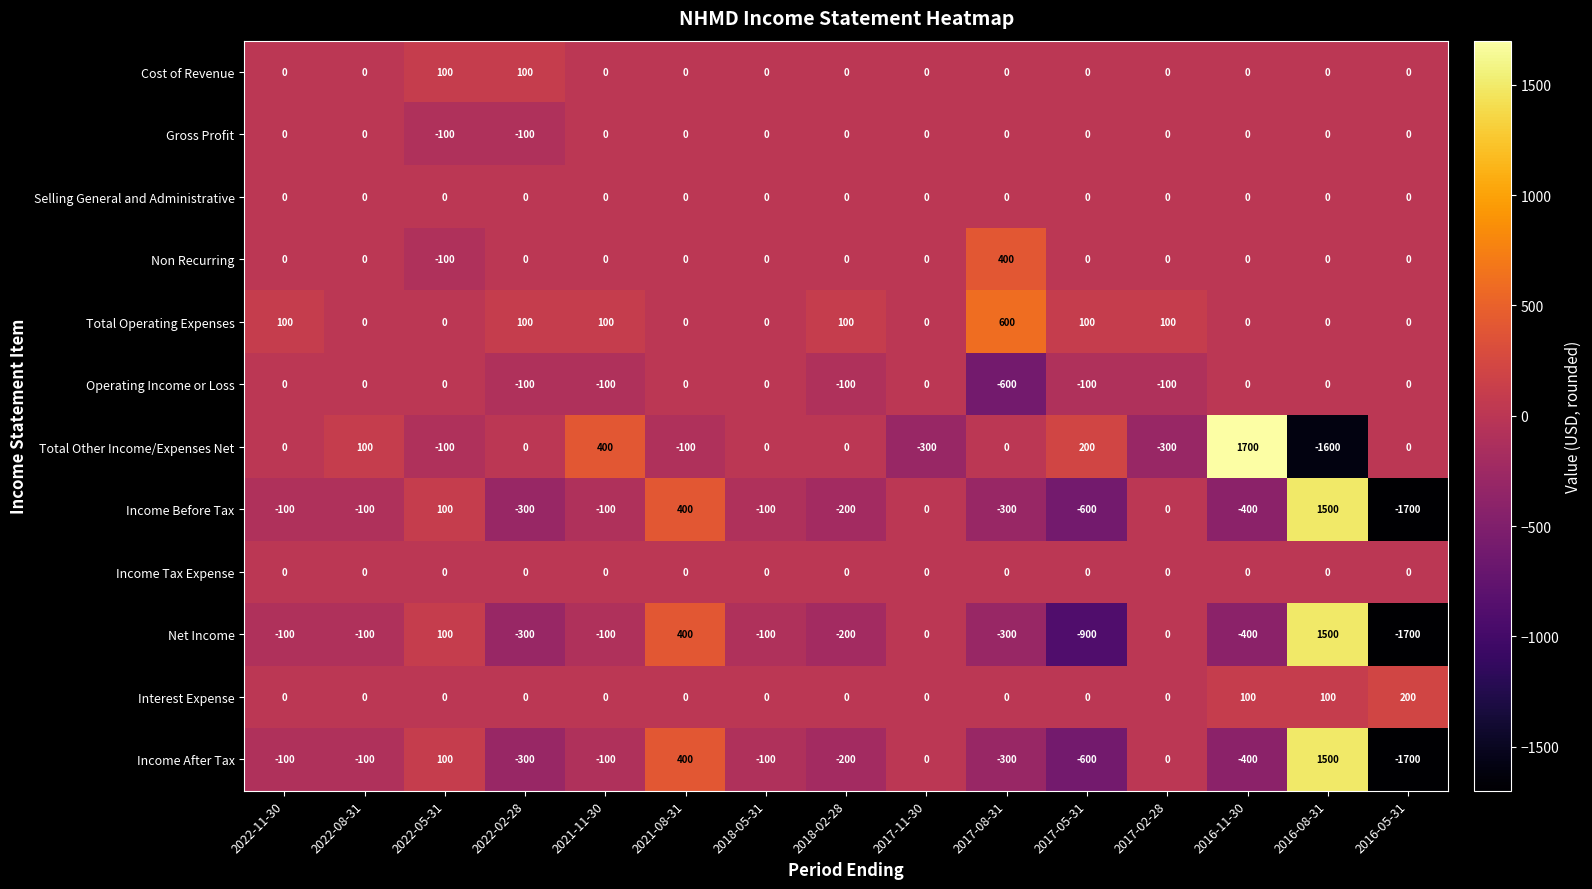

The value of Gross Profit at 2022-08-31 is 0. True or false?

True